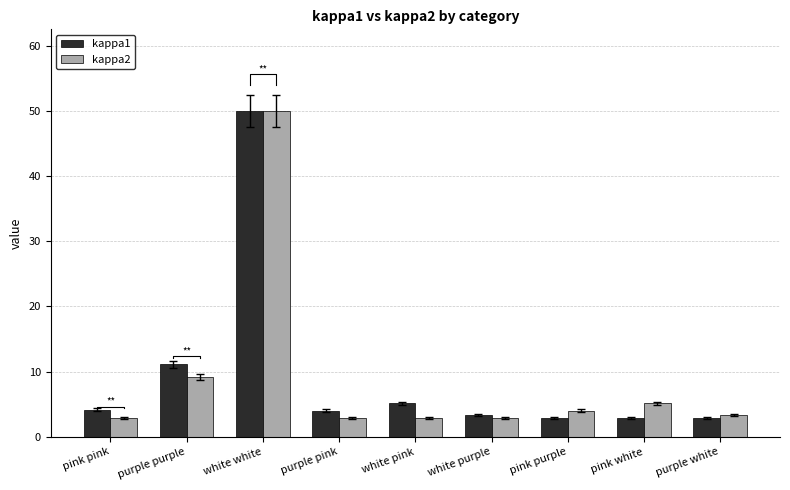

How many data points does each series have?

9